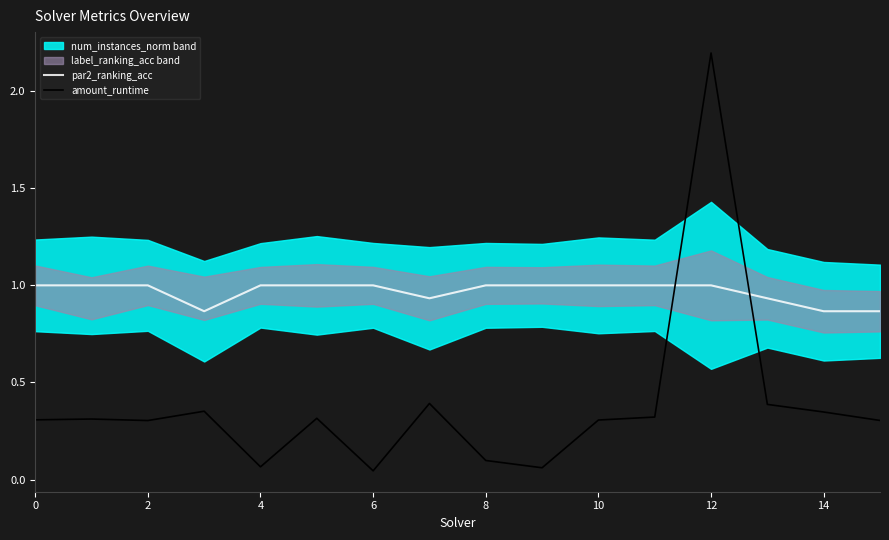

Is it true that par2_ranking_acc equals 1.3 at 14?

False